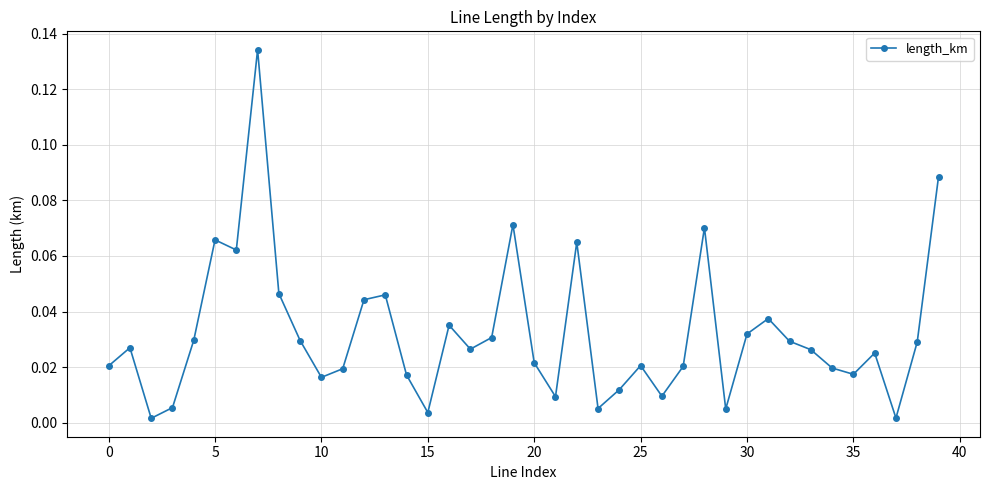

What is the sum of all values?

1.3